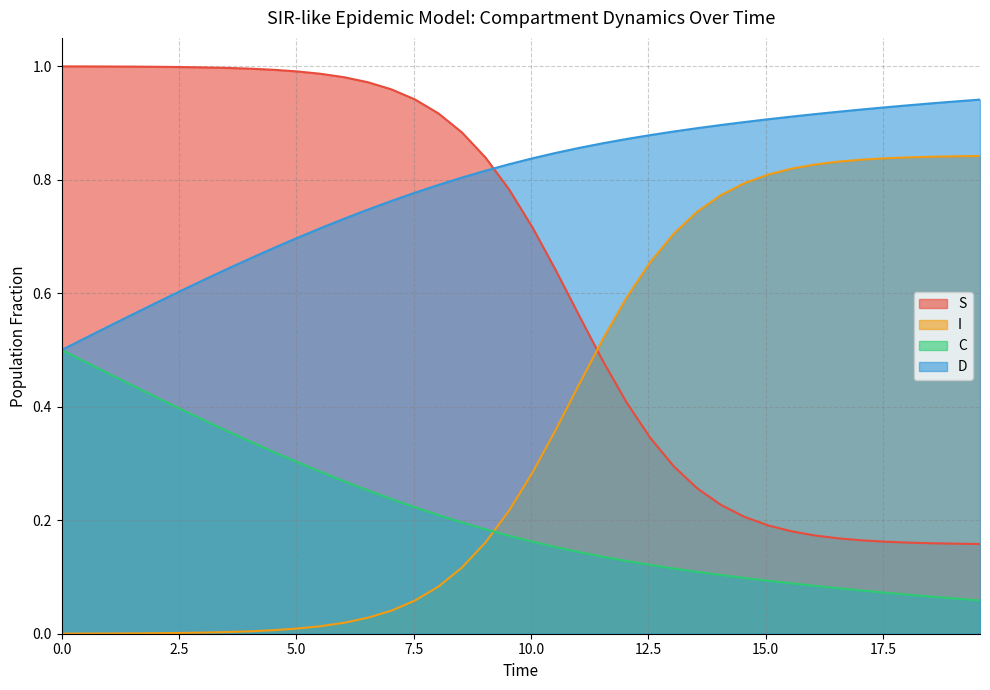

Which series has the widest spread of values?

S